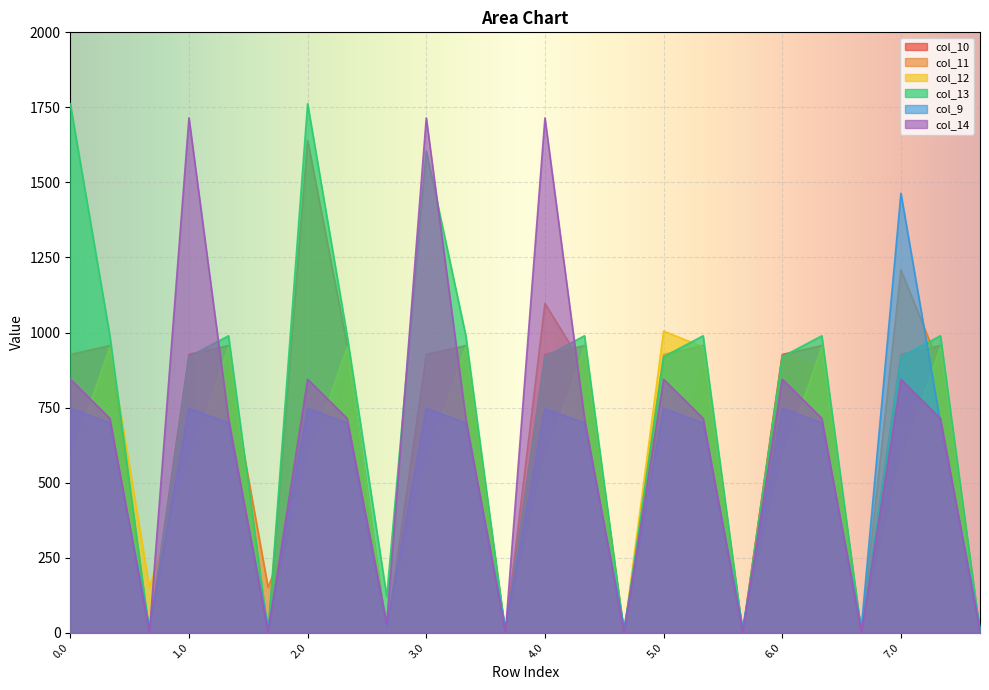

In col_10, how many points are lower than both neighbors (excluding endpoints)?

7